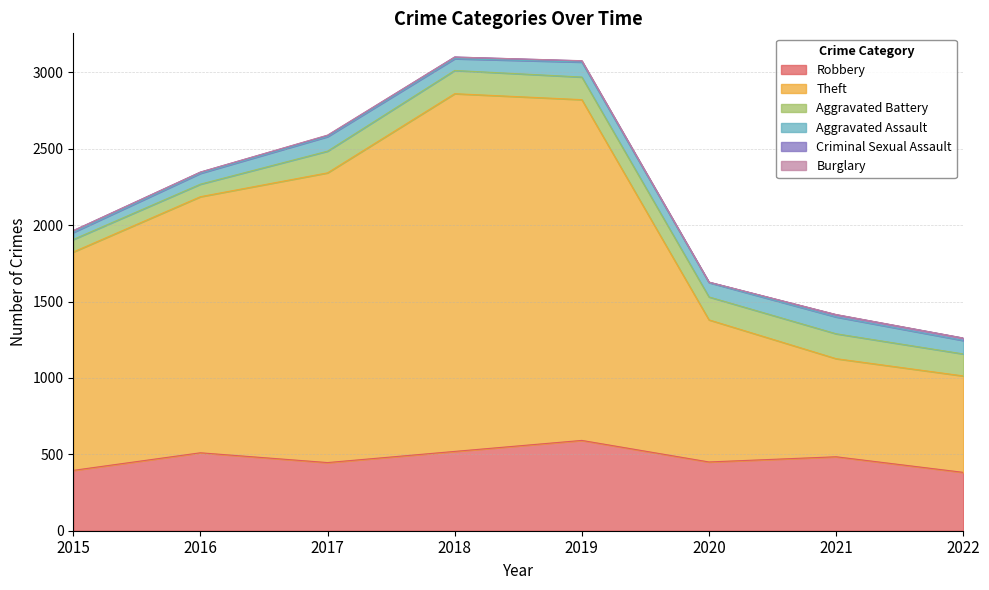

True or false: Aggravated Assault has more than 1 interior local peaks.

True